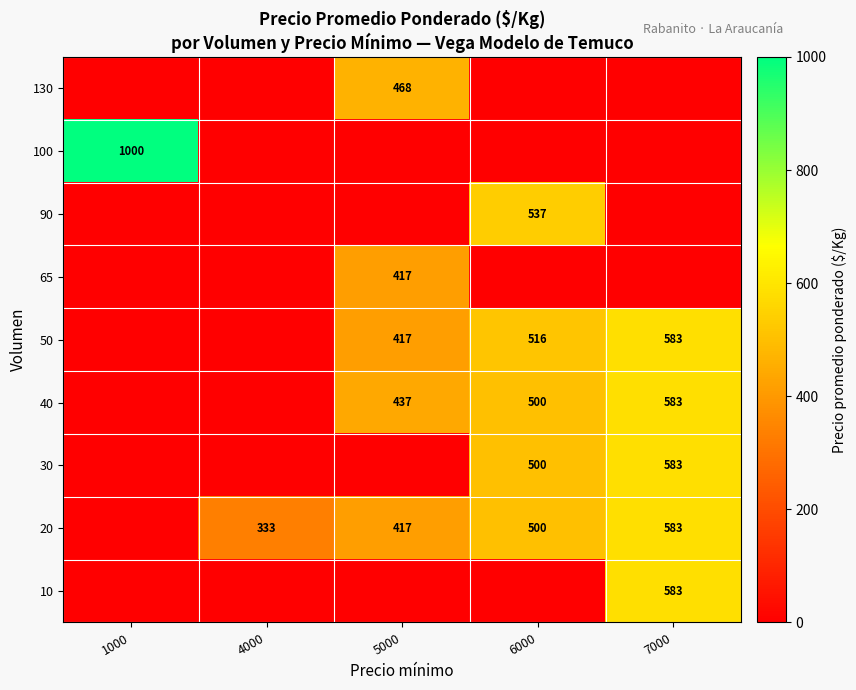

Is it true that 10 equals 583 at 7000?

True